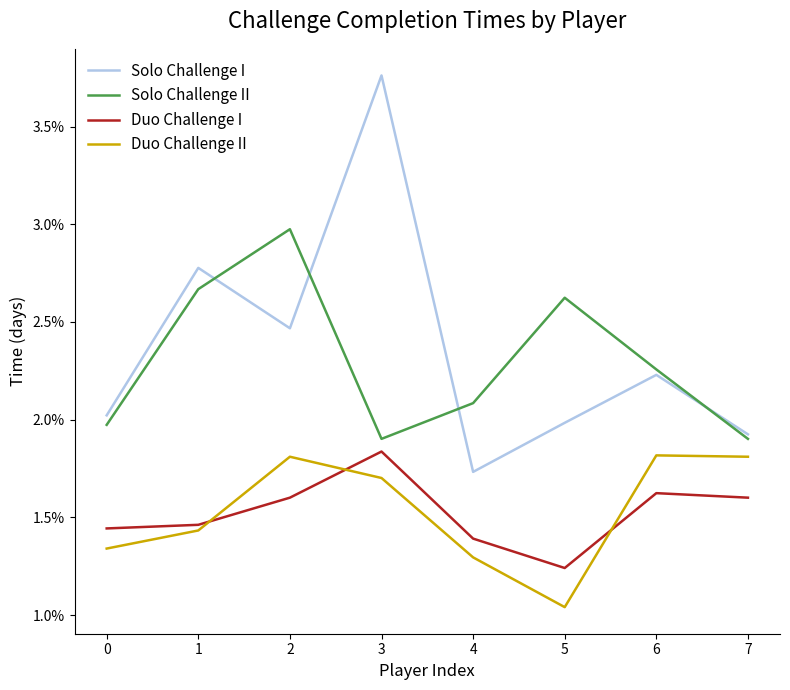

What is the sum of all Duo Challenge I values?

0.1